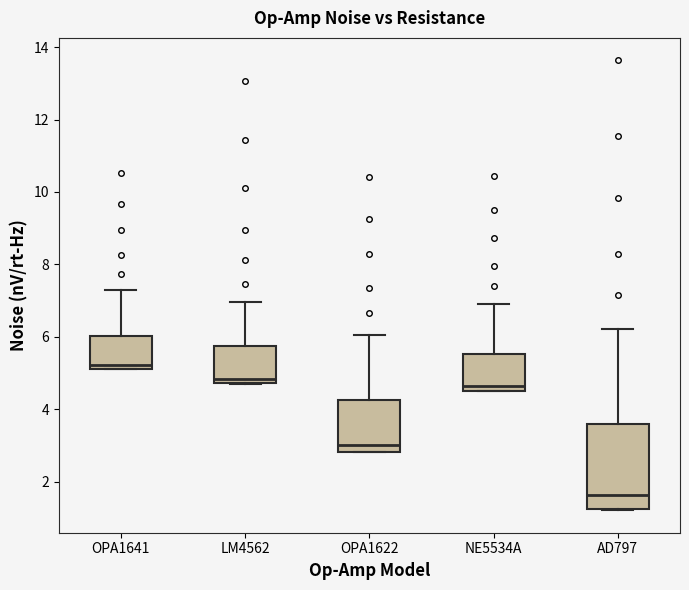

Reading left to right, read every box against the y-axis: the position of its median line, the range the box covers, and the ends of its whiskers. The values are not printed on the chart, so give them approximately, as read against the axis.

OPA1641: median 5.2 (just above the box's lower edge), box 5.2 to 6.0, whiskers 5.2 to 7.2
LM4562: median 4.8 (just above the box's lower edge), box 4.8 to 5.8, whiskers 4.8 to 7.0
OPA1622: median 3.0, box 2.8 to 4.2, whiskers 2.8 to 6.0
NE5534A: median 4.6 (just above the box's lower edge), box 4.6 to 5.6, whiskers 4.6 to 7.0
AD797: median 1.6, box 1.2 to 3.6, whiskers 1.2 to 6.2